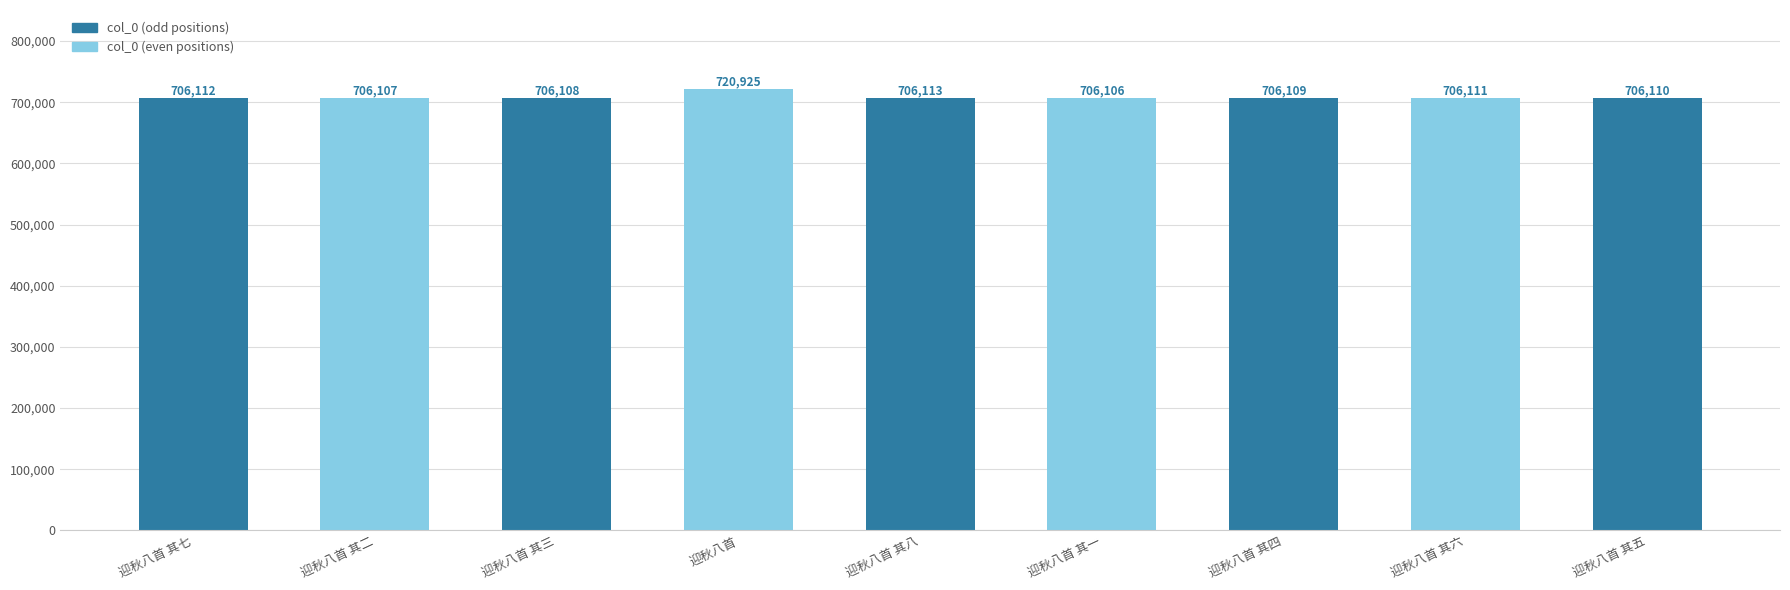

Reading left to right, what are all the values shown in this chart?

706112	706107	706108	720925	706113	706106	706109	706111	706110